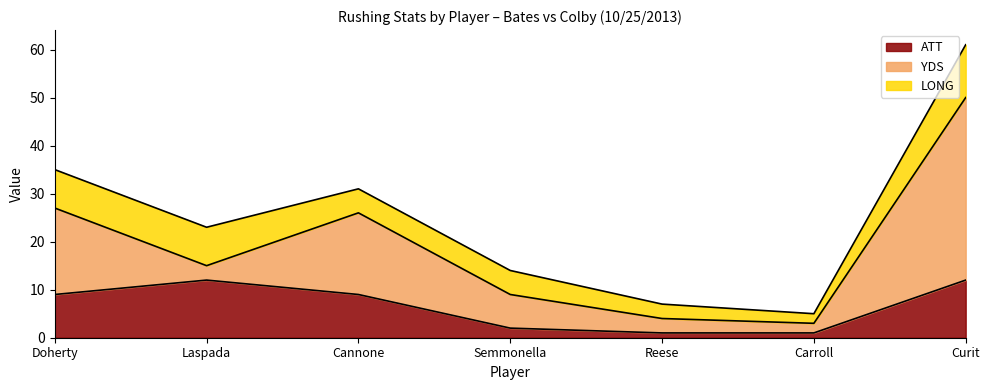

Rank the categories by LONG value from lowest to highest.

Carroll, Reese, Cannone, Semmonella, Doherty, Laspada, Curit